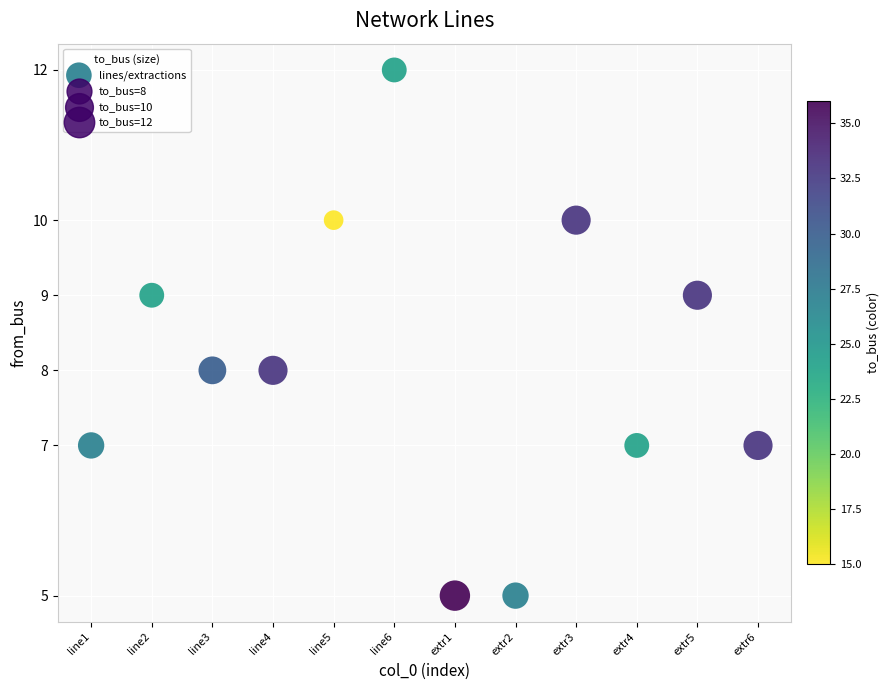

What is the range of Y values (max minus min)?

7